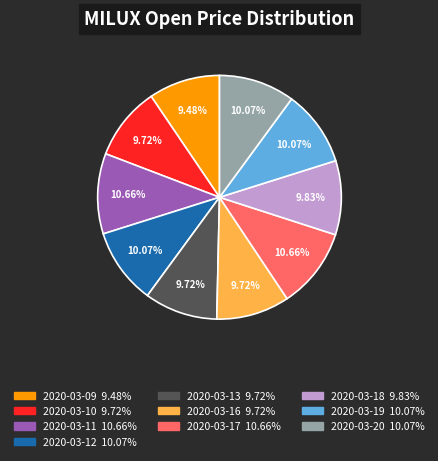

Does 2020-03-09 represent more than half of the total?

No